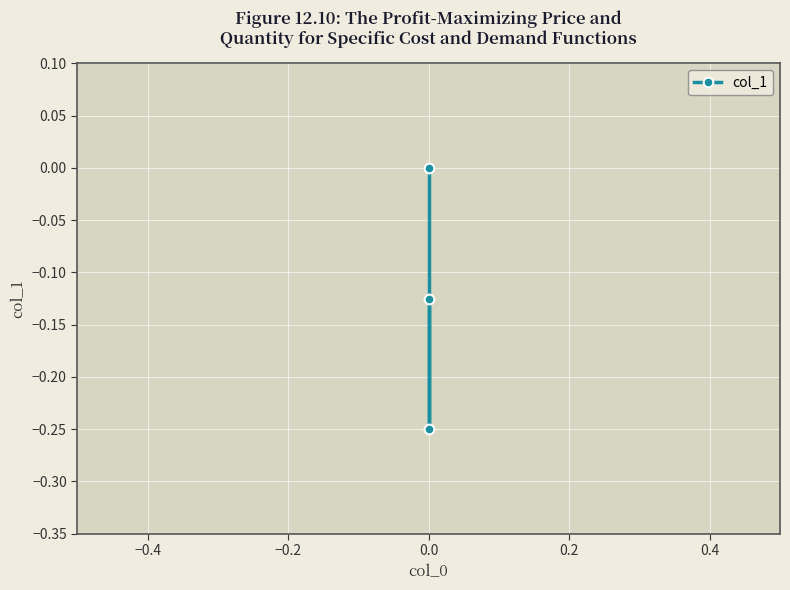

What is the change in value from −0.4 to −0.2?

+0.2